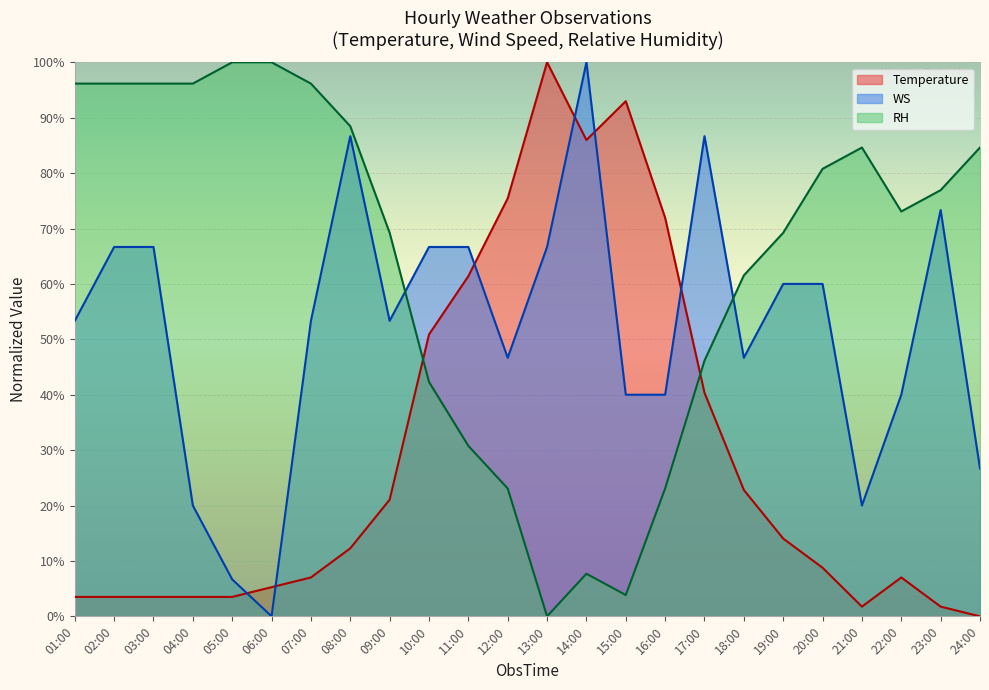

What position from the right is 10:00?

15